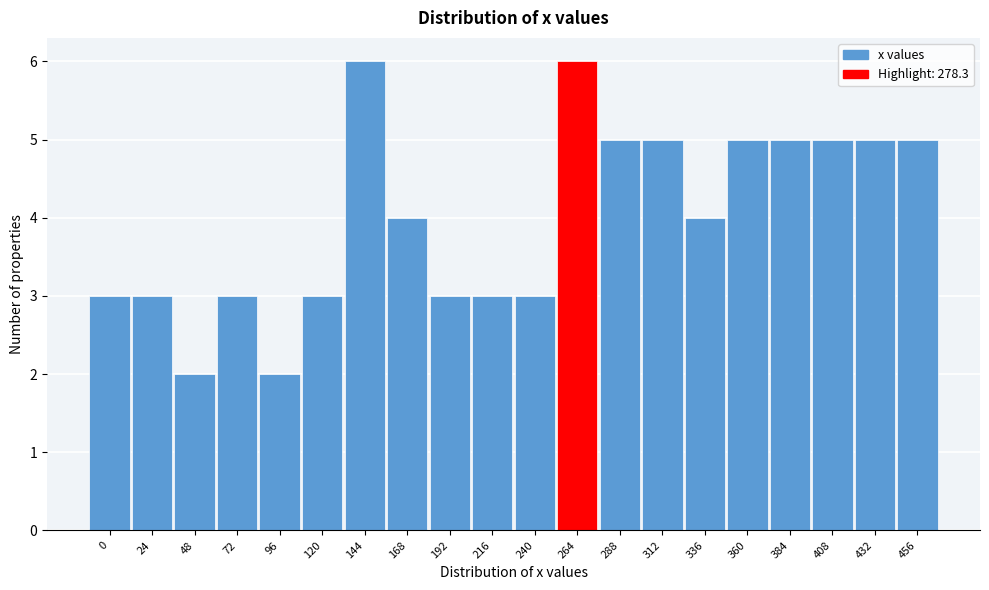

Reading right to left, transcribe all the data shown in this chart.

456=5	432=5	408=5	384=5	360=5	336=4	312=5	288=5	264=6	240=3	216=3	192=3	168=4	144=6	120=3	96=2	72=3	48=2	24=3	0=3